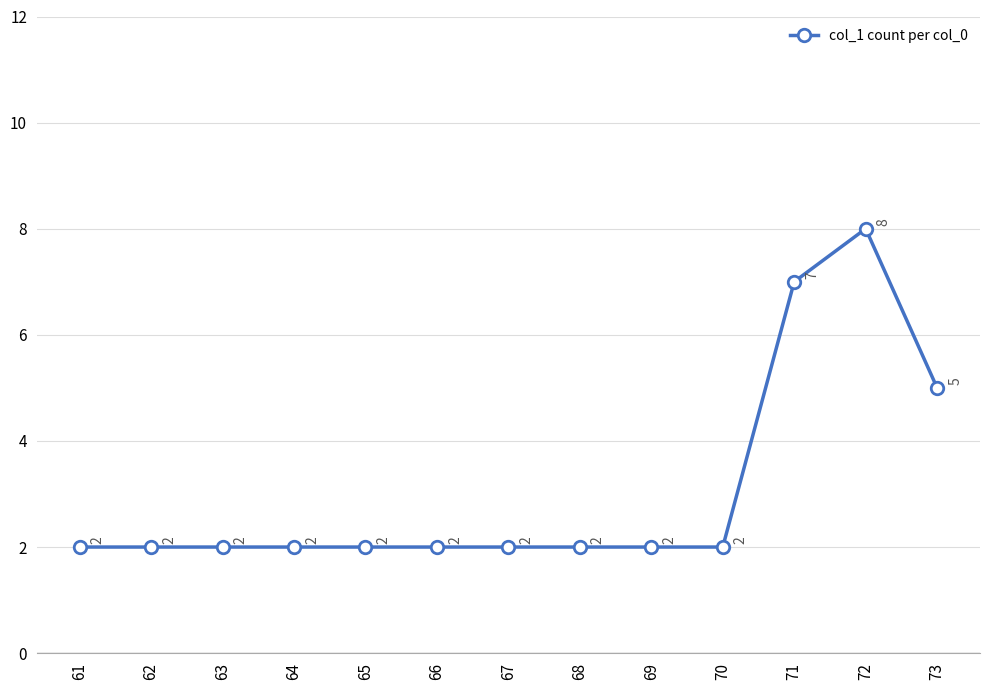

The value at 66 is 1. True or false?

False